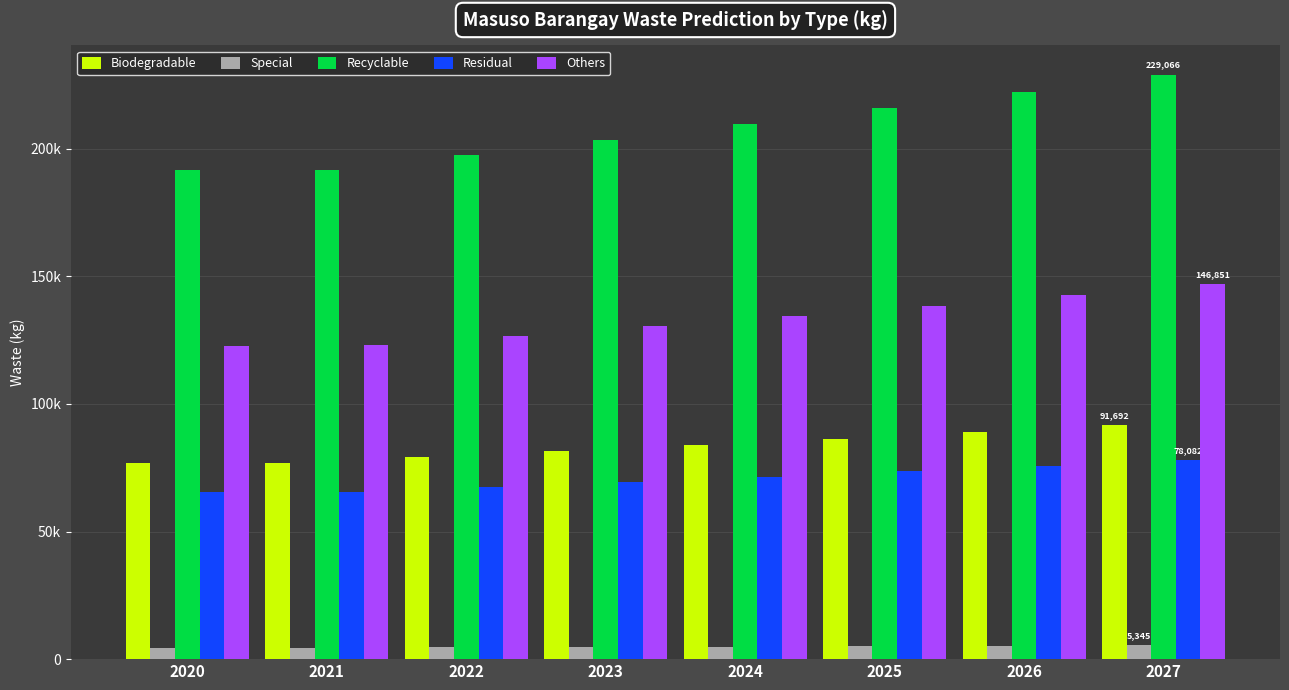

Which series has the widest spread of values?

Recyclable